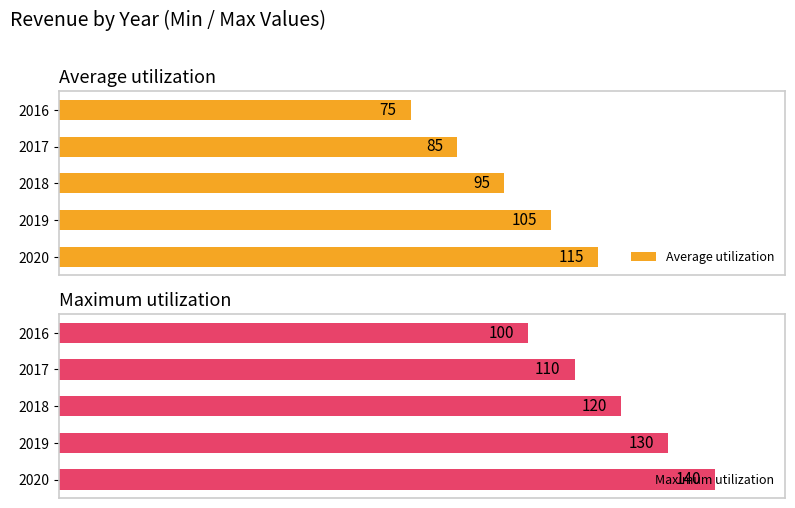

Reading left to right, extract all data points from this chart.

Average utilization: 75	85	95	105	115
Maximum utilization: 100	110	120	130	140